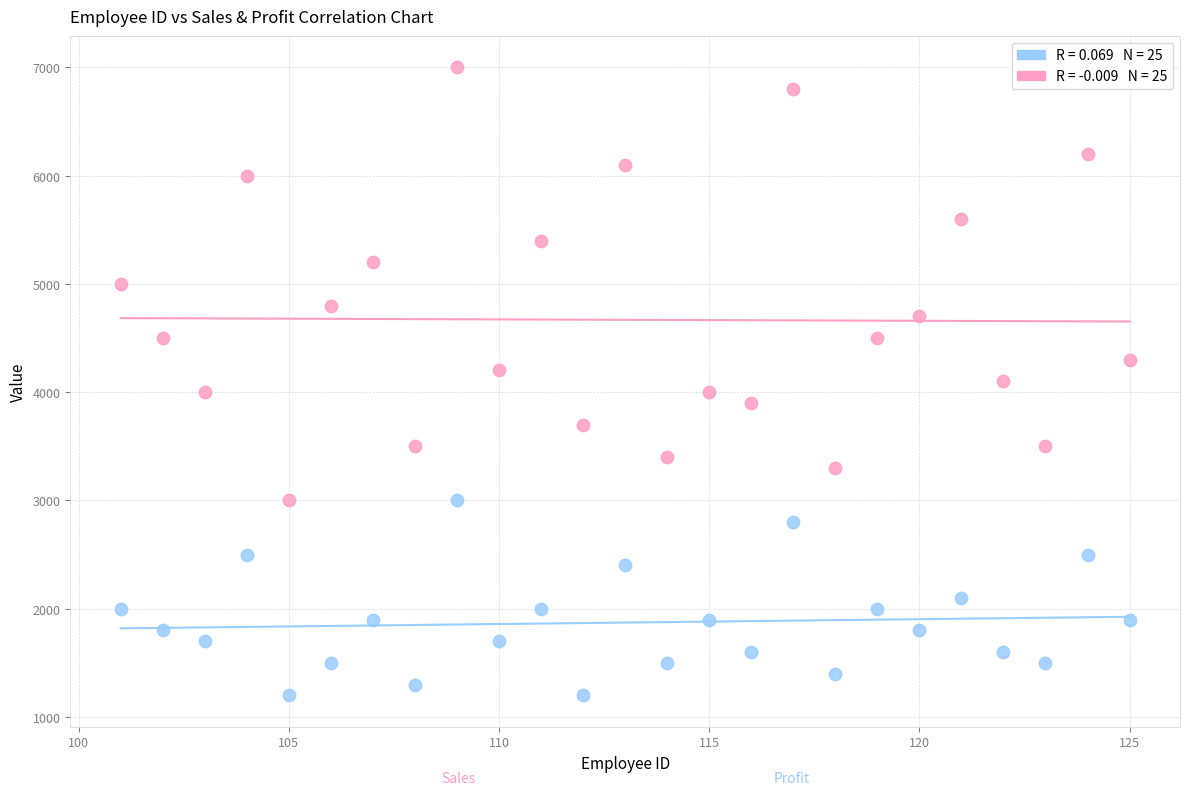

Across all data points, what is the range of Y values (max minus min)?

5800